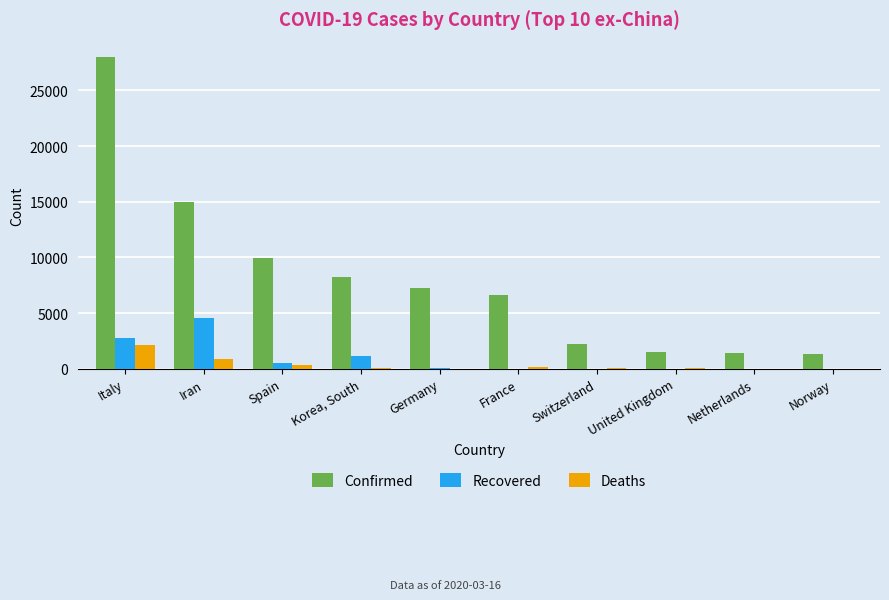

At which category is the sum across all series the highest?

Italy